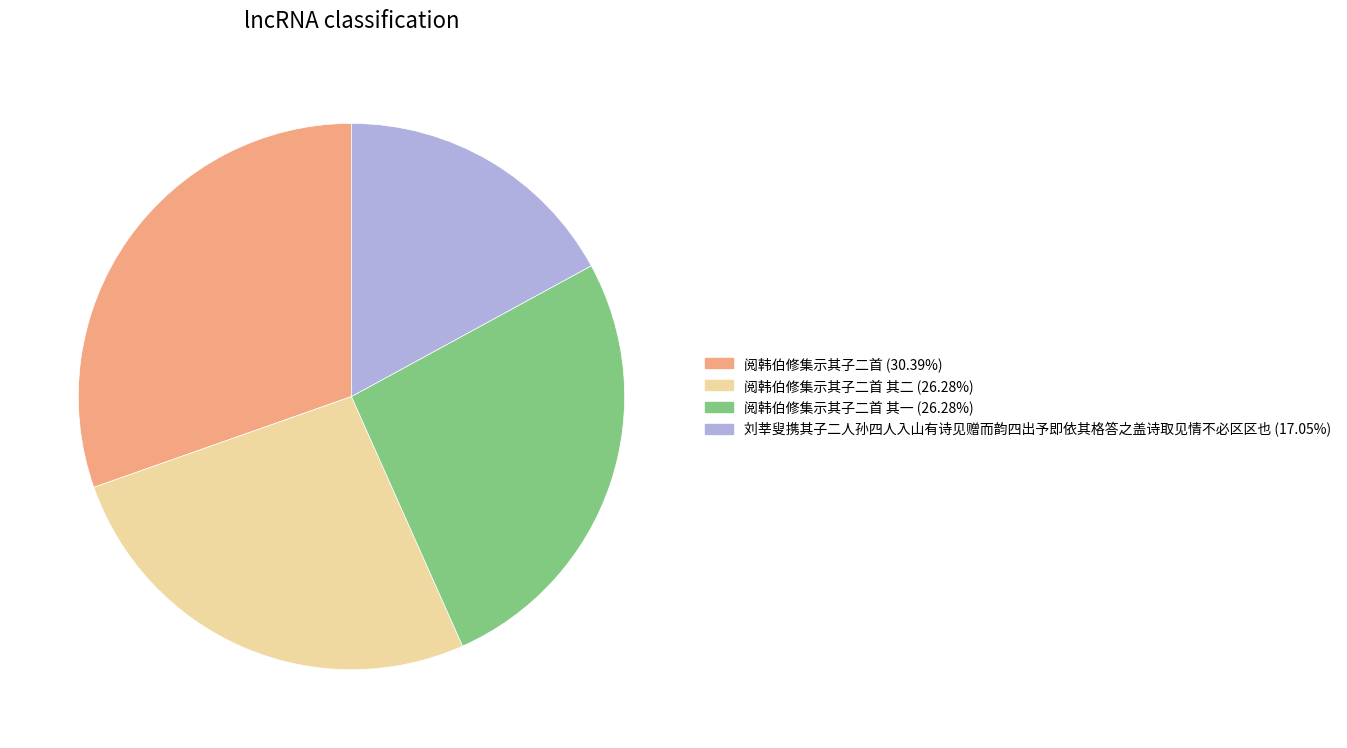

Is there any slice that represents more than half of the pie?

No